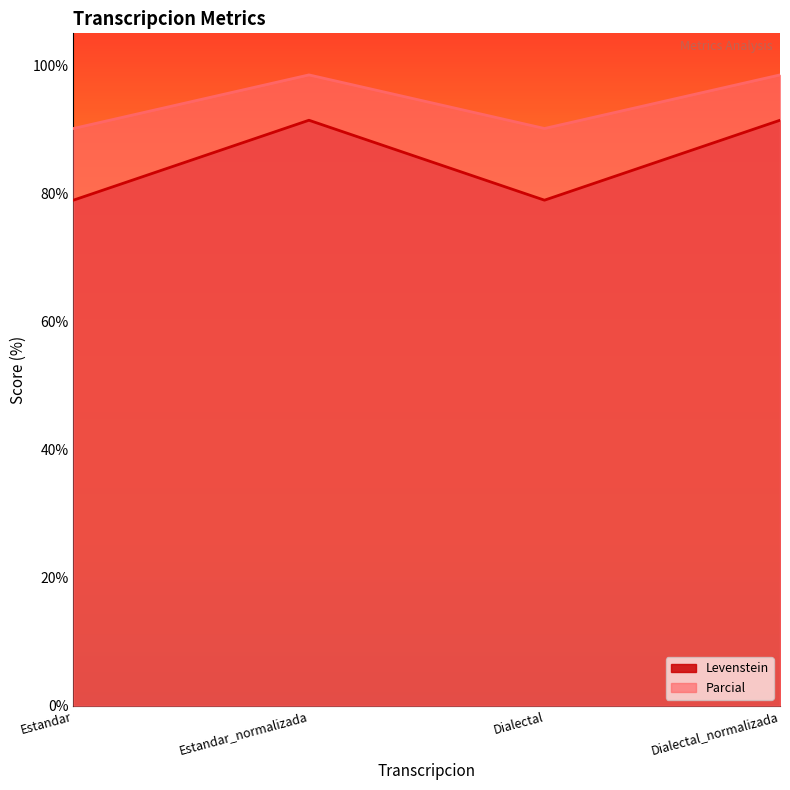

True or false: Parcial and Levenstein cross at least once.

False